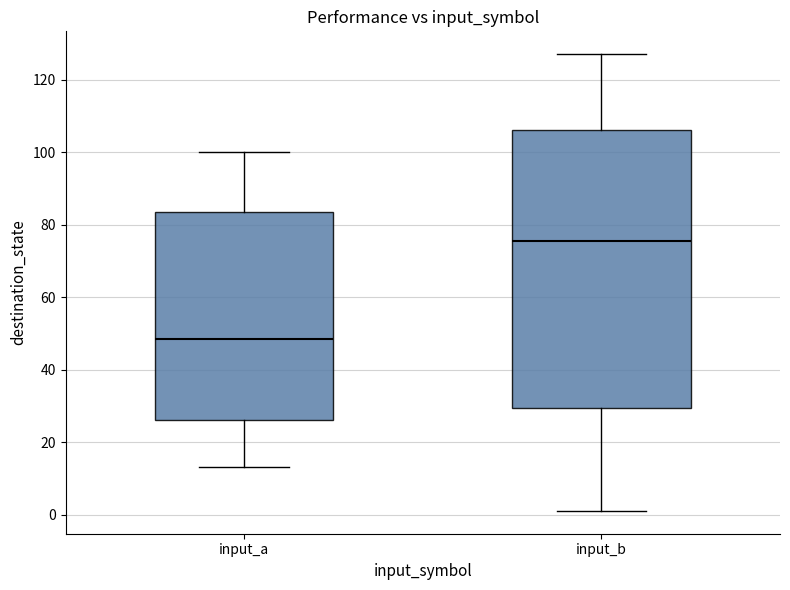

Reading left to right, transcribe this box plot: for each box, give where its median line is, the range the box spans, and where its two whiskers end, as read against the y-axis. The values are not printed on the chart, so give them approximately, as read against the axis.

input_a: median 48, box 26 to 84, whiskers 14 to 100
input_b: median 76, box 30 to 106, whiskers 2 to 128